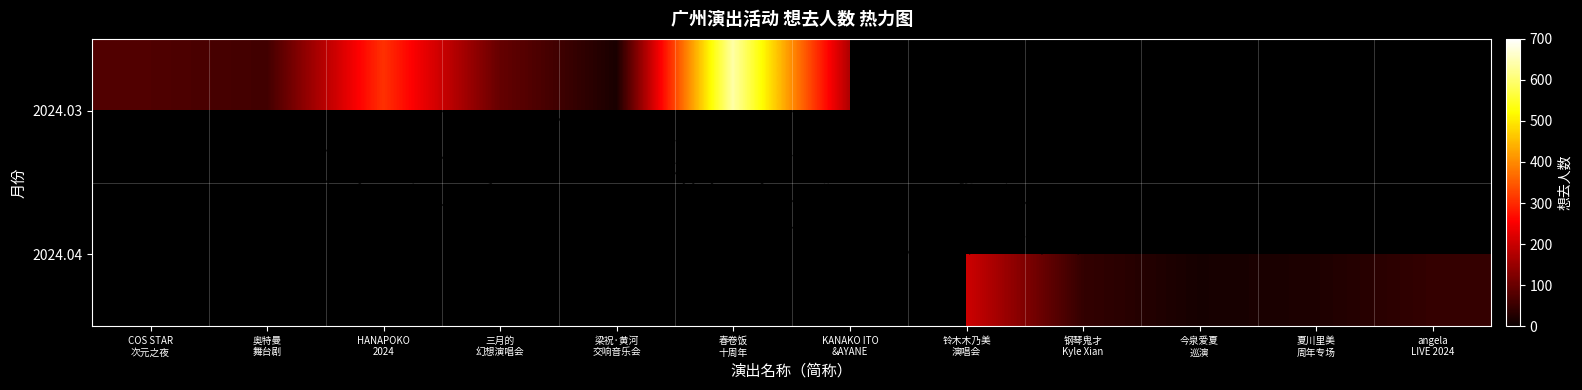

Which series has the widest spread of values?

2024.03